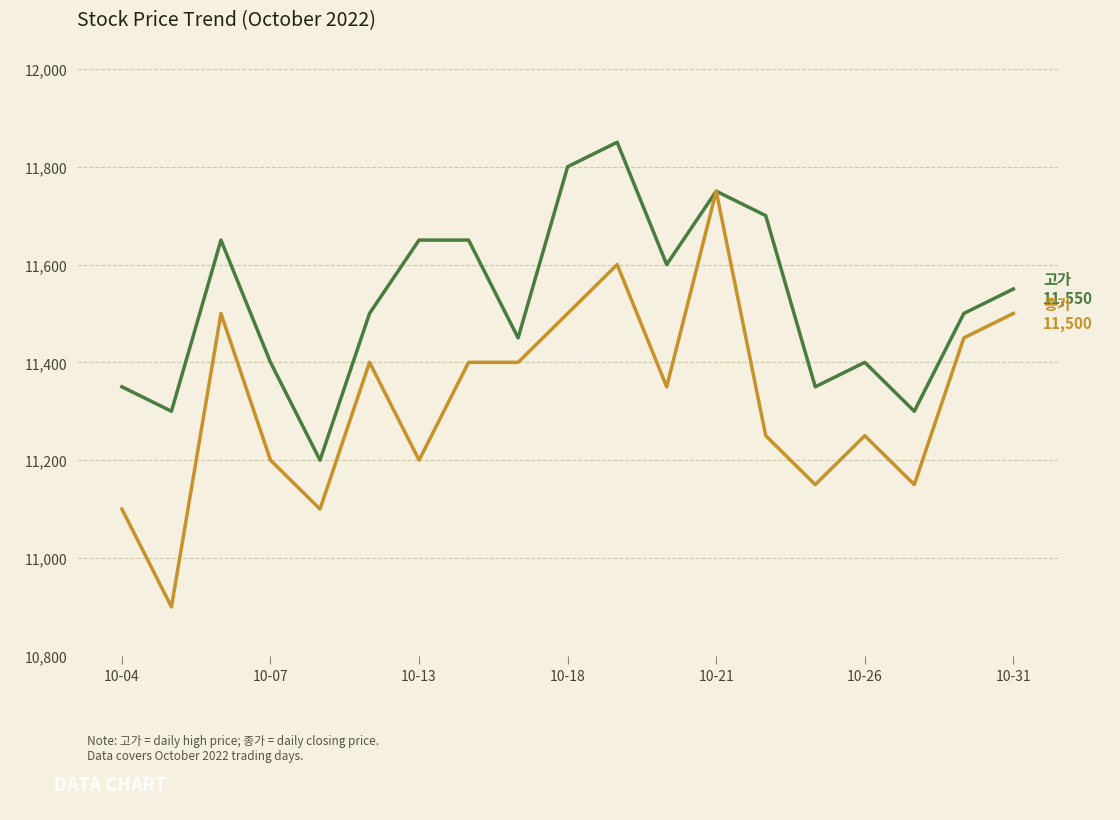

What is the maximum value shown in the chart?

11850